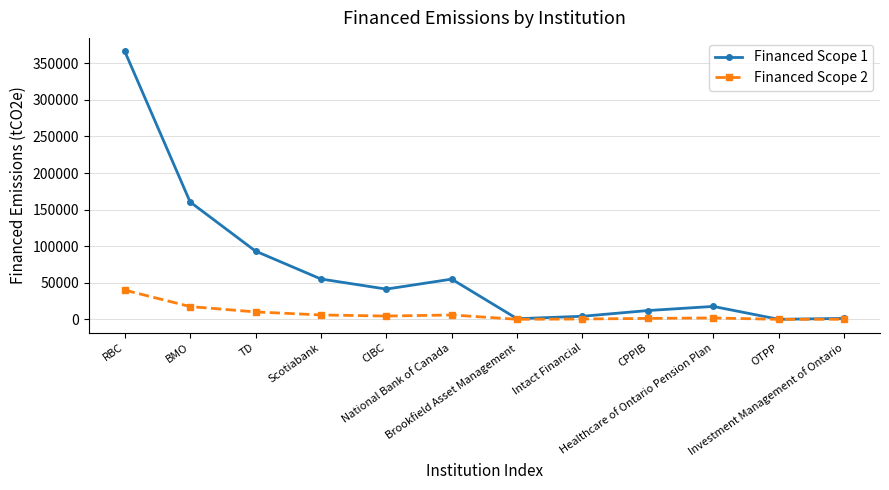

At CPPIB, list the series in order from largest to smallest.

Financed Scope 1, Financed Scope 2